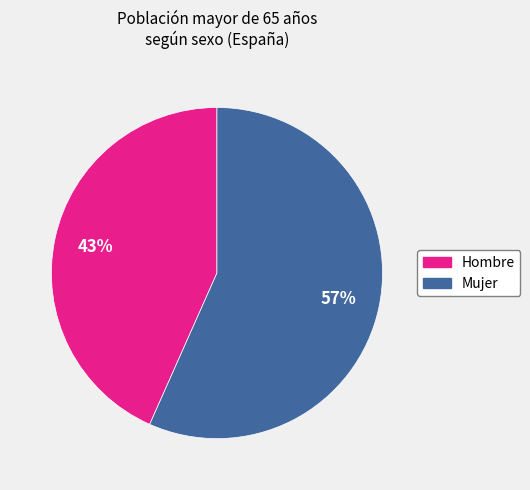

To the nearest percent, what is the average slice percentage?

50%